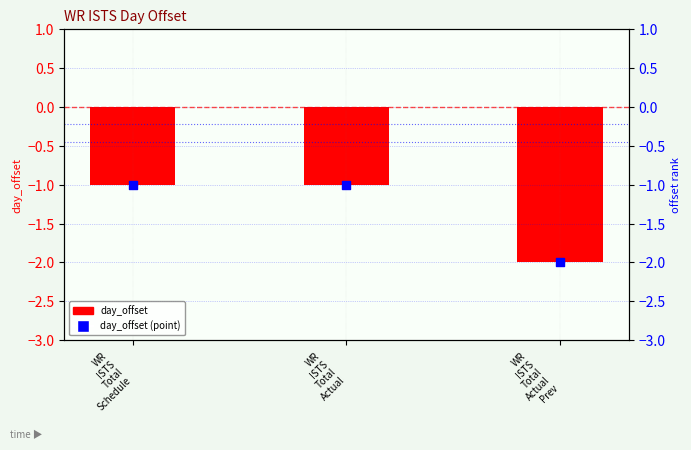

Which series has the largest total across all categories?

day_offset